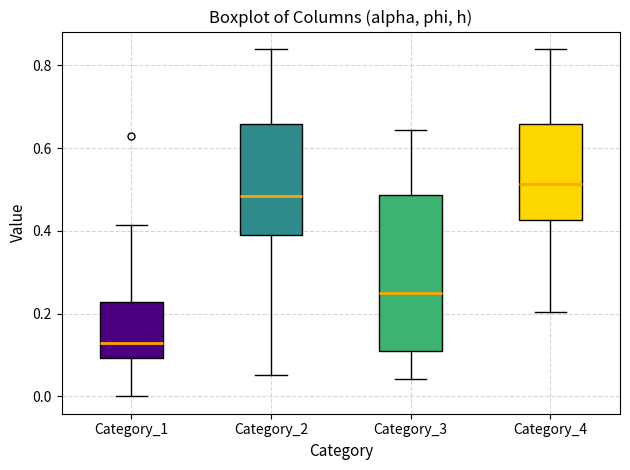

Reading left to right, read every box against the y-axis: the position of its median line, the range the box covers, and the ends of its whiskers. The values are not printed on the chart, so give them approximately, as read against the axis.

Category_1: median 0.12, box 0.10 to 0.22, whiskers 0.00 to 0.42
Category_2: median 0.48, box 0.38 to 0.66, whiskers 0.06 to 0.84
Category_3: median 0.26, box 0.10 to 0.48, whiskers 0.04 to 0.64
Category_4: median 0.52, box 0.42 to 0.66, whiskers 0.20 to 0.84